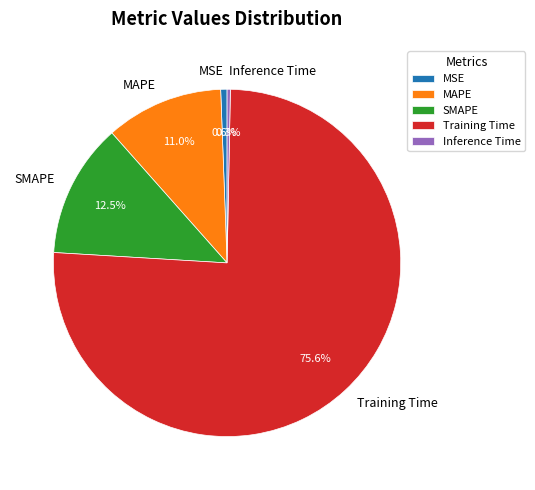

Count the number of slices in the pie.

5